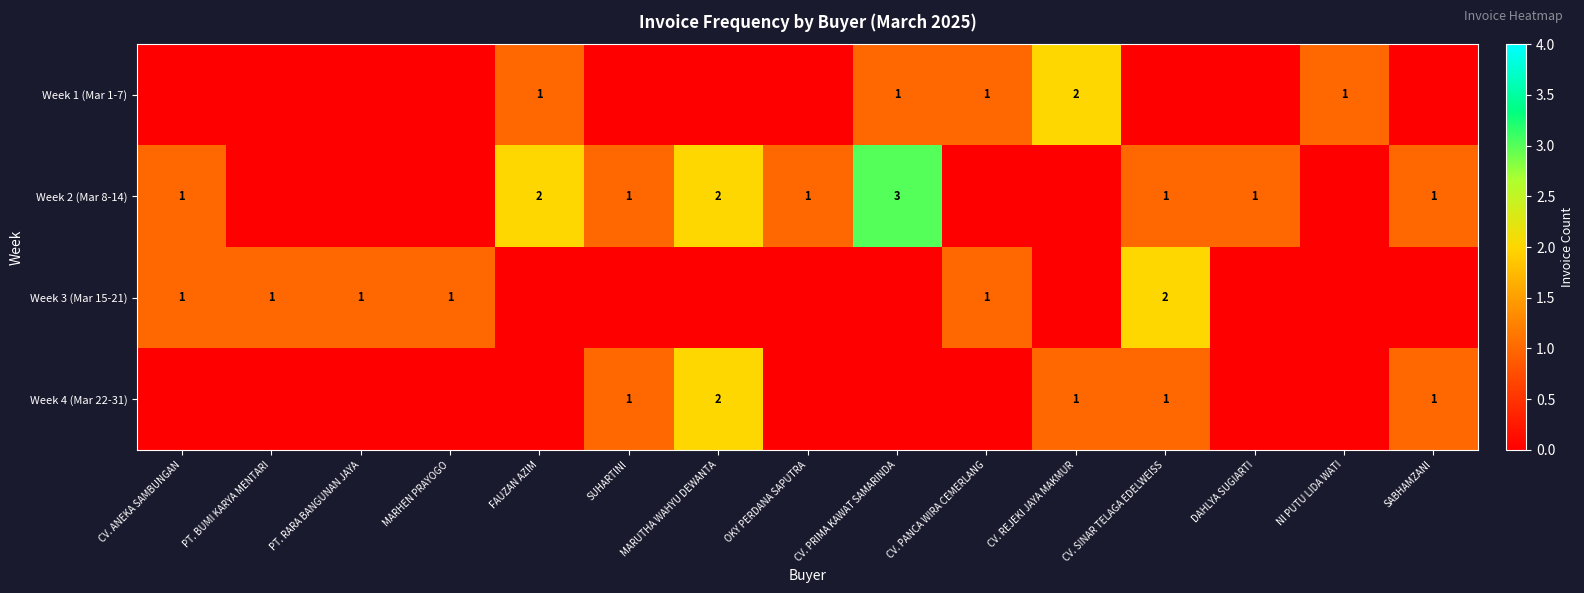

The Week 4 (Mar 22-31) series shows 1 at CV. SINAR TELAGA EDELWEISS. True or false?

True